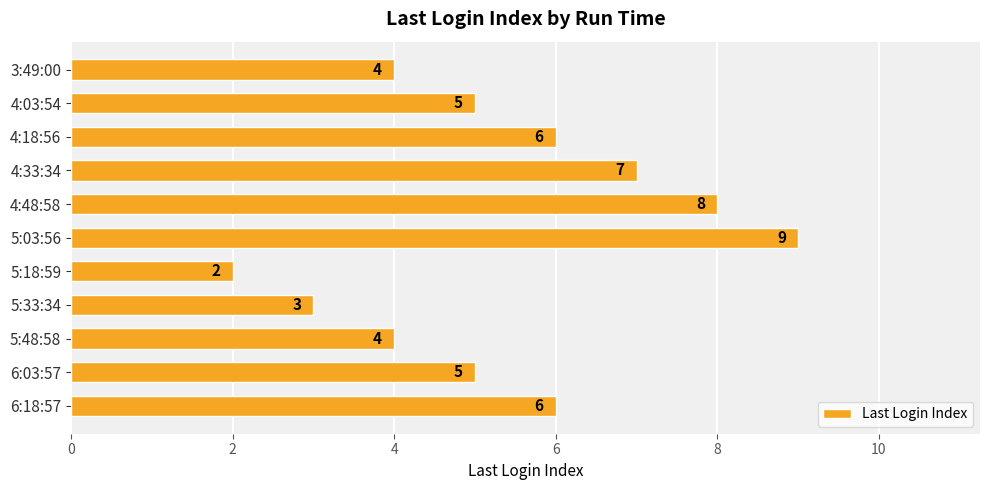

What value does the data have at 3:49:00?

4